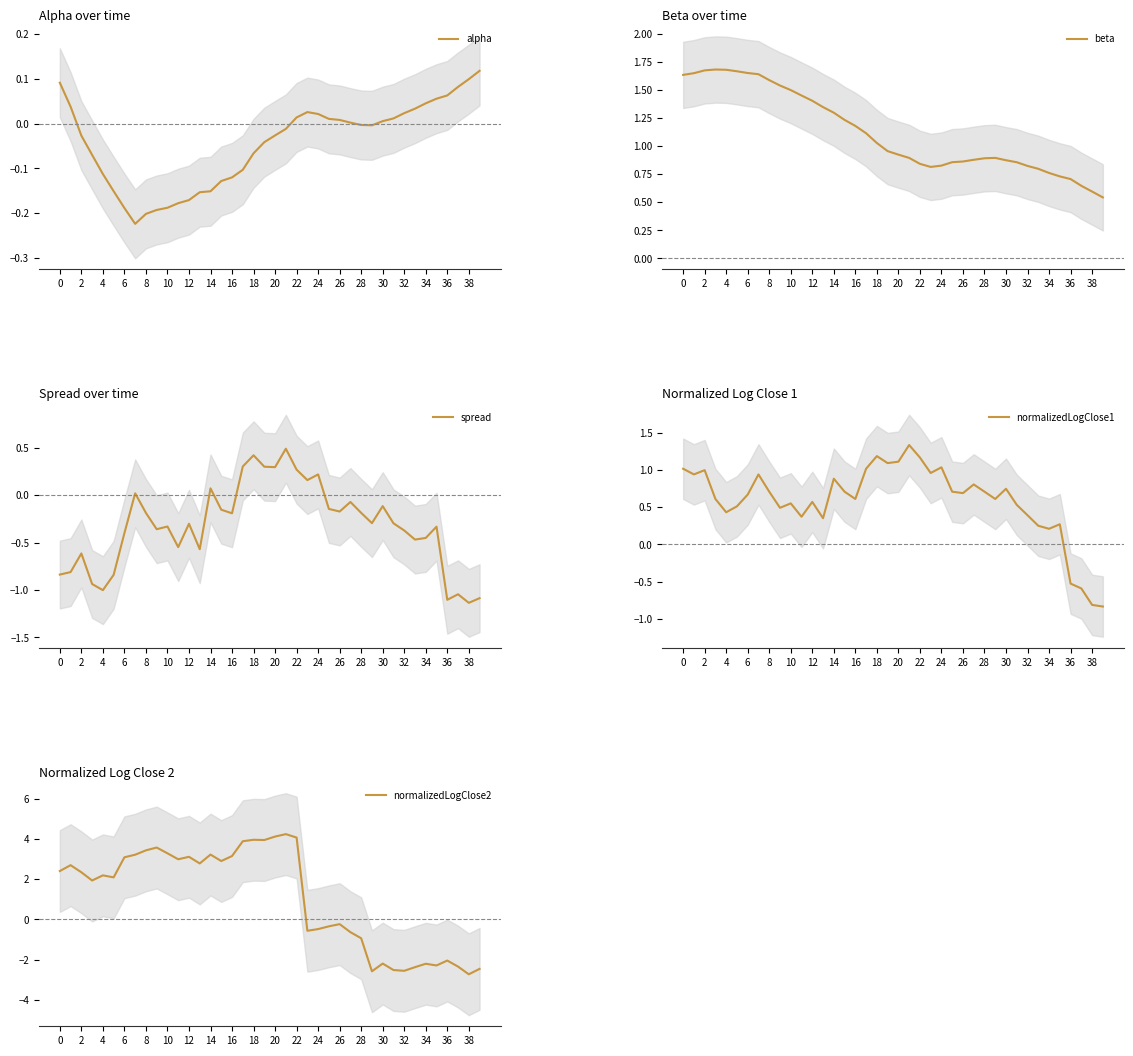

True or false: beta has a value of 0.2 at 20.

False